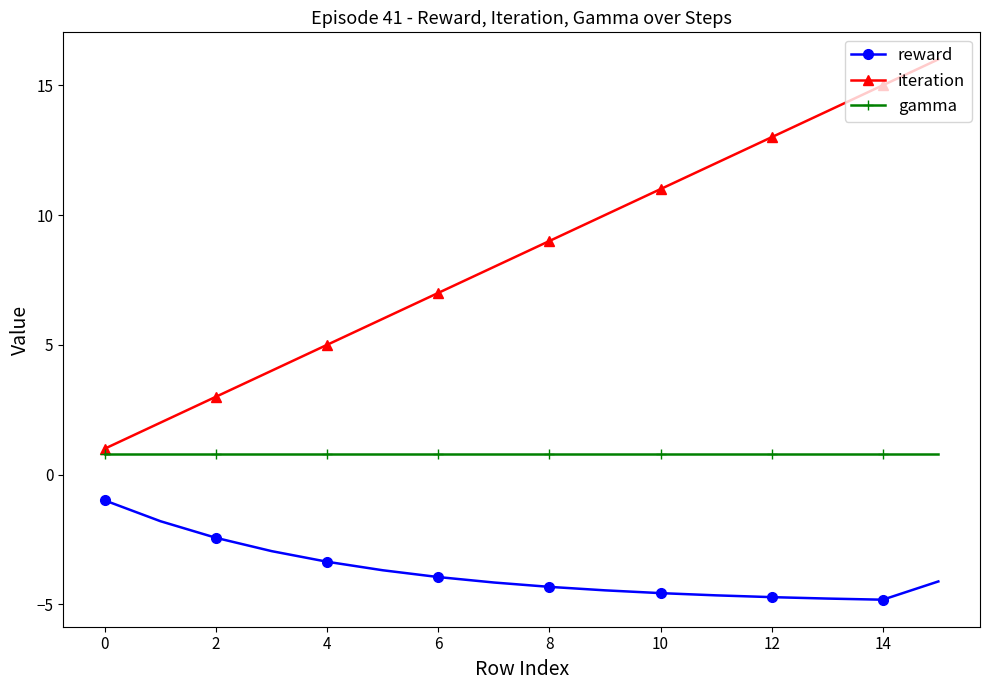

Which series has the largest range (max minus min)?

iteration